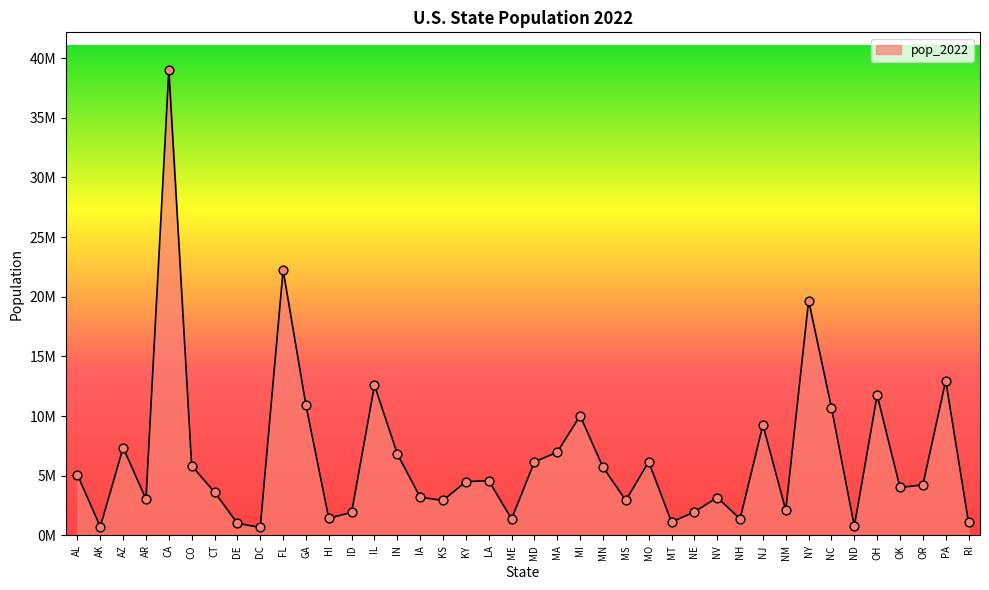

What is the change in value from IN to ME?

-5447697